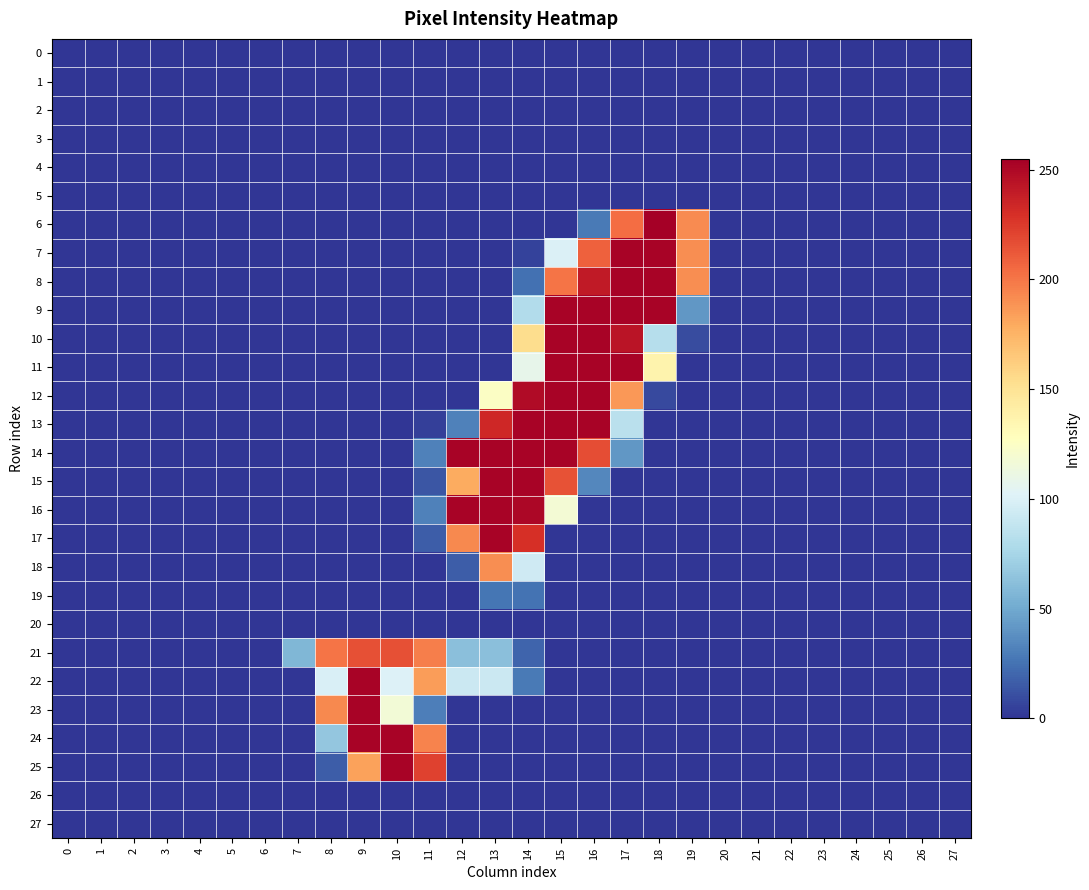

Count the number of categories in the chart.

28